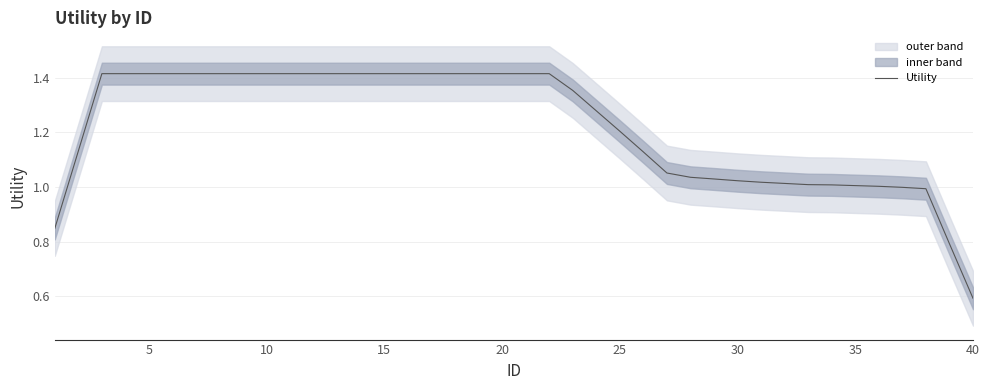

What is the minimum value for Utility?

0.6